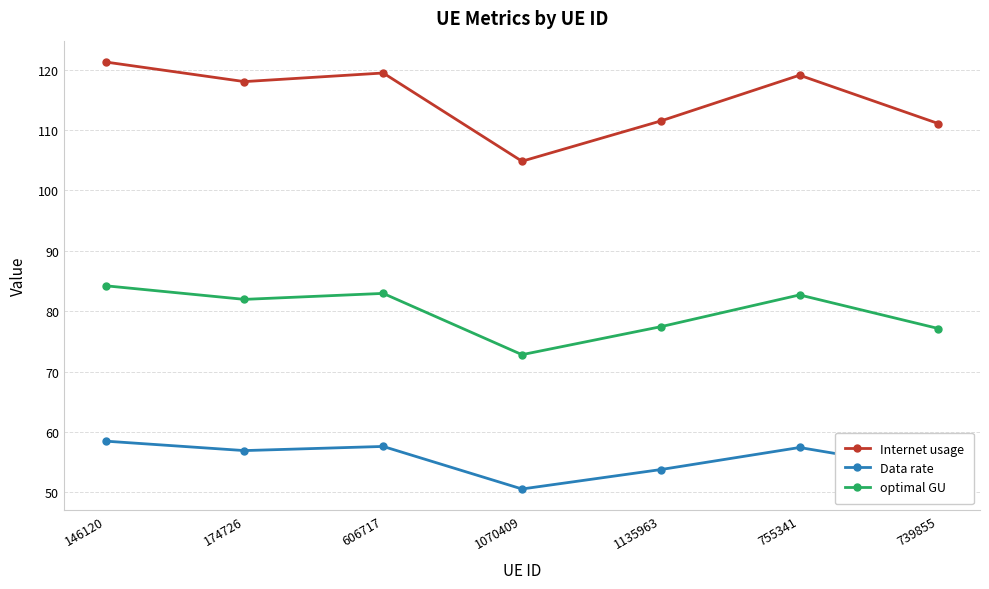

Rank the series by their maximum value, from lowest to highest.

Data rate, optimal GU, Internet usage